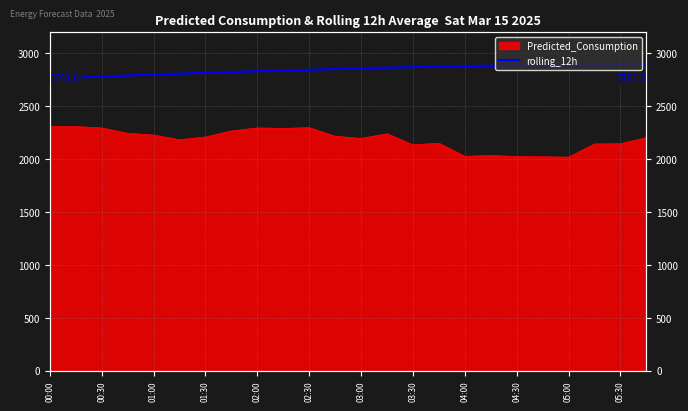

The value at 01:30 is 4610.4. True or false?

False